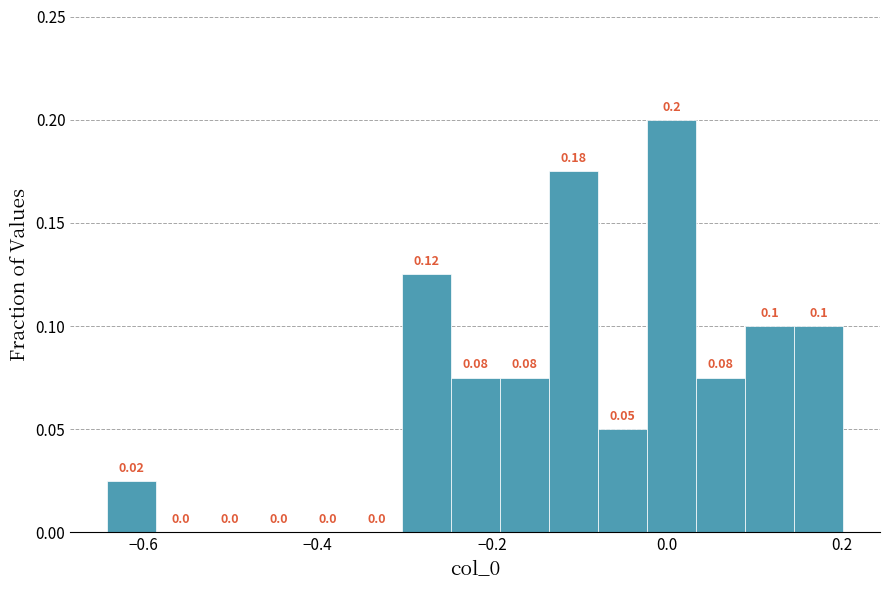

Read against the x-axis, roughly where is the centre of the tallest bar?

0.00